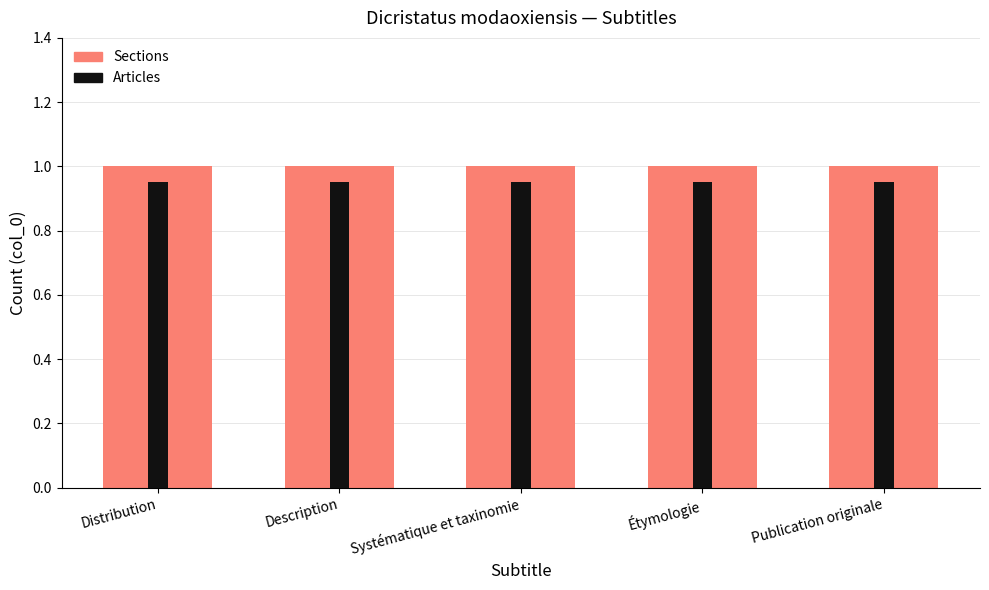

Reading left to right, transcribe all the data shown in this chart.

Sections: Distribution=1.0	Description=1.0	Systématique et taxinomie=1.0	Étymologie=1.0	Publication originale=1.0
Articles: Distribution=0.9	Description=0.9	Systématique et taxinomie=0.9	Étymologie=0.9	Publication originale=0.9